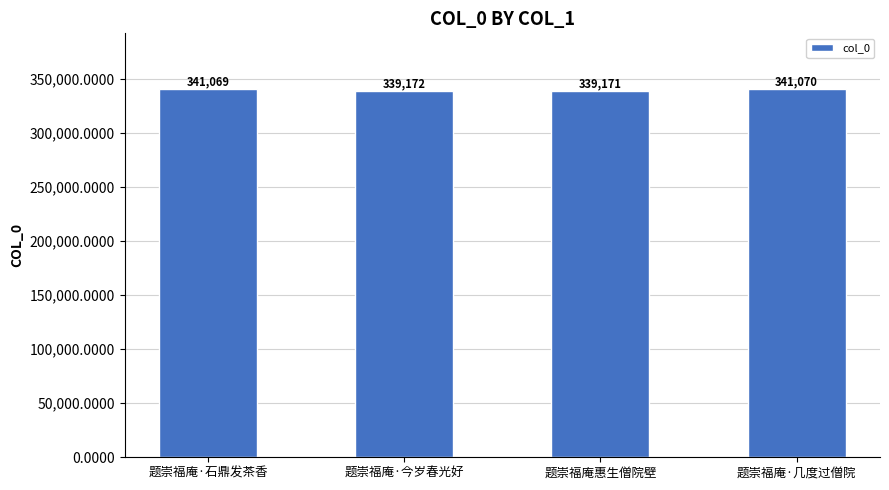

What is the label of the 2nd bar from the right?

题崇福庵惠生僧院壁